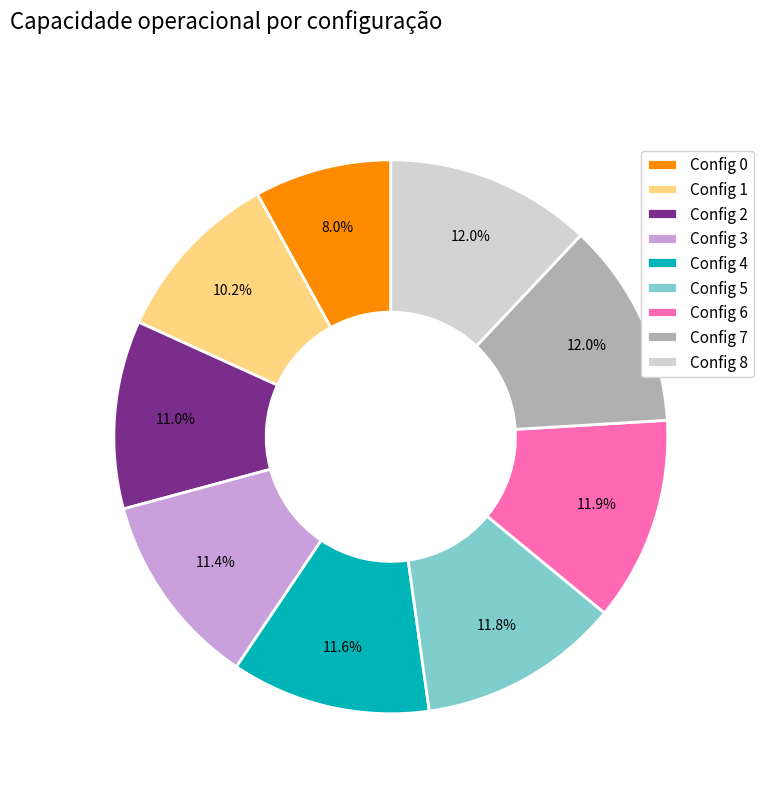

To the nearest percent, what is the average slice percentage?

11%